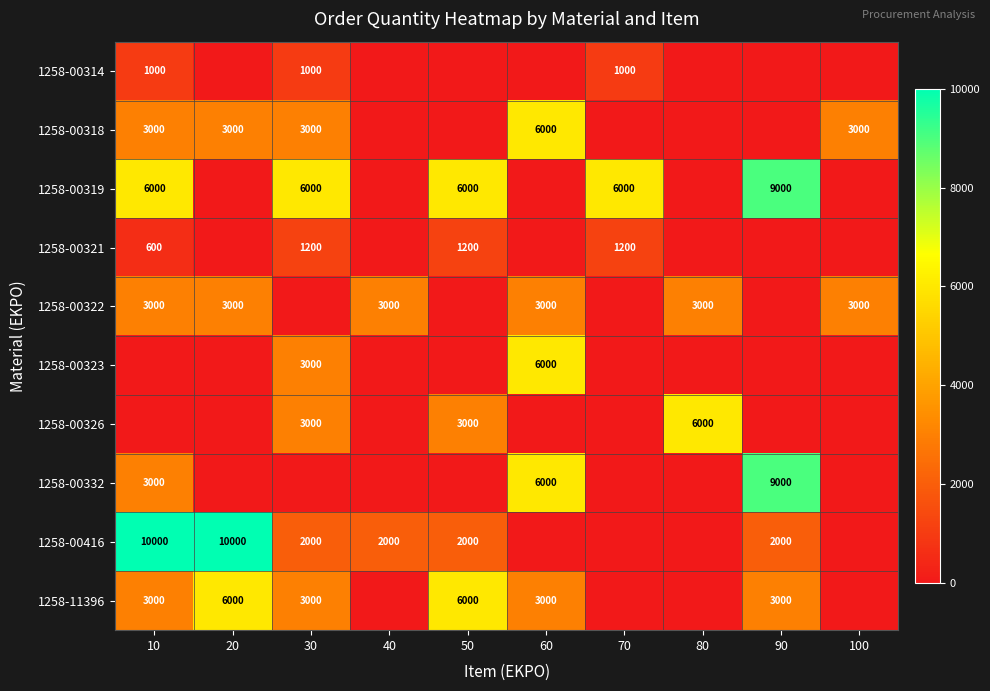

How many data points does each series have?

10